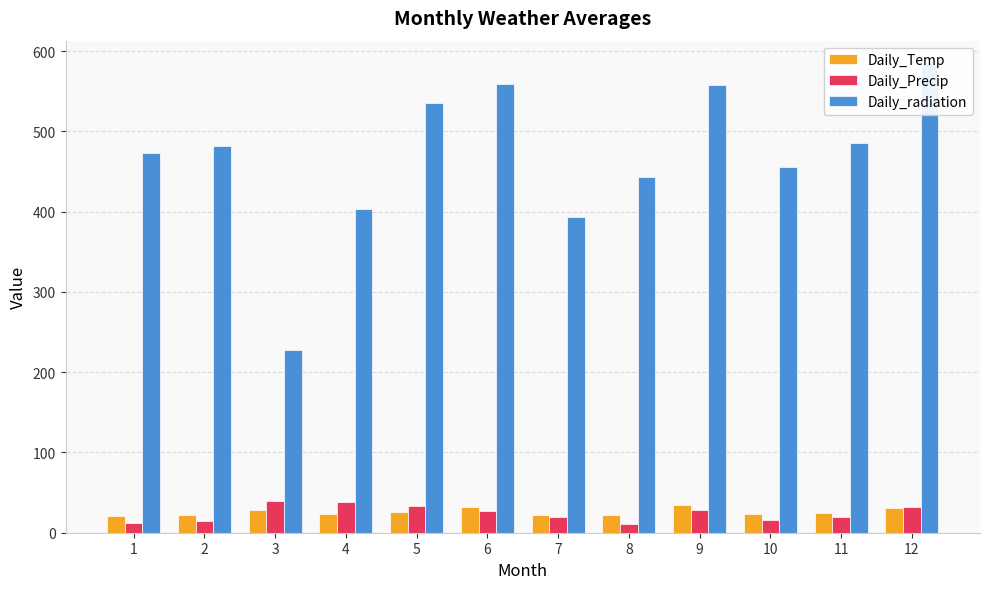

Reading left to right, list all the values displayed in this chart.

Daily_Temp: 1=21.3	2=22.2	3=28.1	4=23.4	5=26.1	6=31.8	7=21.5	8=22.6	9=34.0	10=22.9	11=25.1	12=30.8
Daily_Precip: 1=12.6	2=15.2	3=39.1	4=37.9	5=33.2	6=27.4	7=19.2	8=11.5	9=28.0	10=16.4	11=19.1	12=31.5
Daily_radiation: 1=472.9	2=482.2	3=228.0	4=403.8	5=535.9	6=559.4	7=393.5	8=443.5	9=557.5	10=455.4	11=485.6	12=583.7